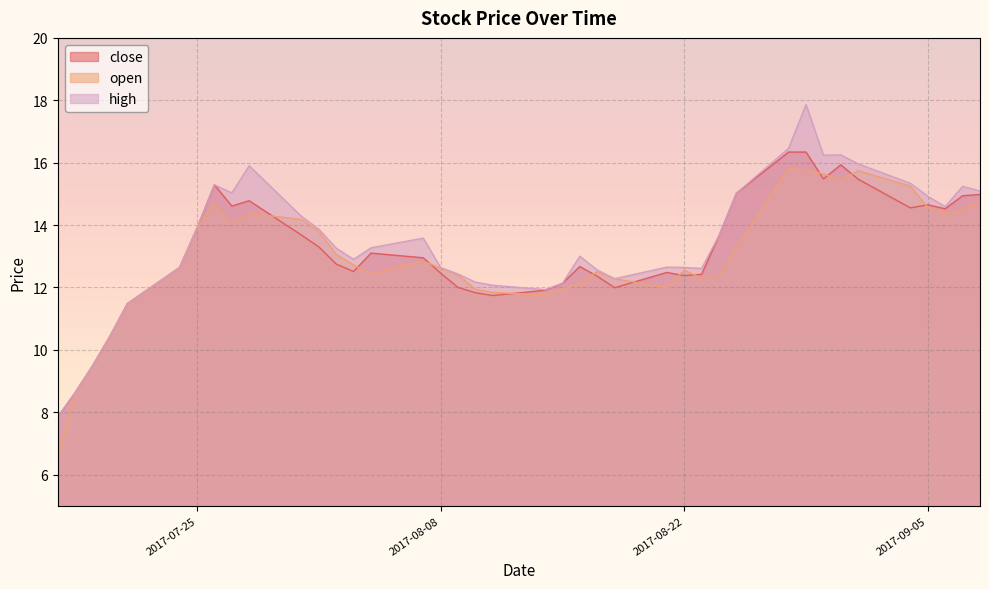

What is the minimum value for open?

6.5